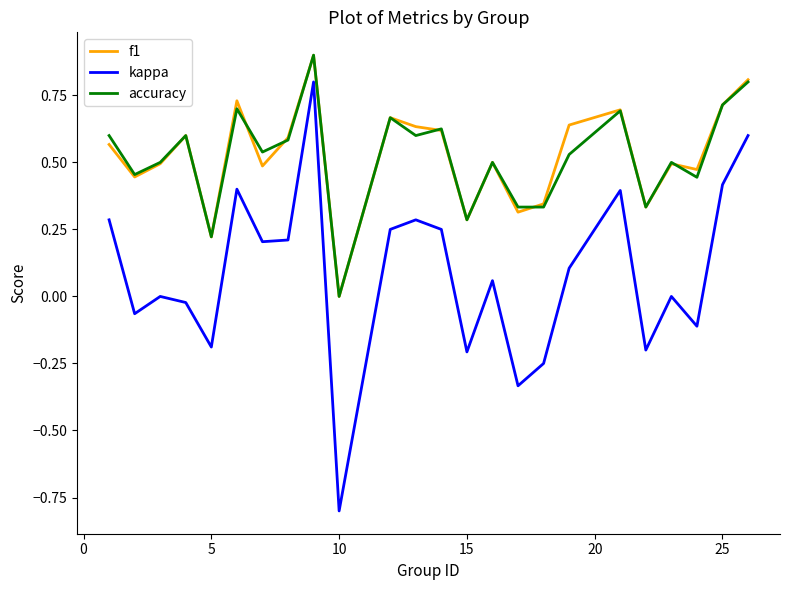

True or false: accuracy and kappa intersect in this chart.

False